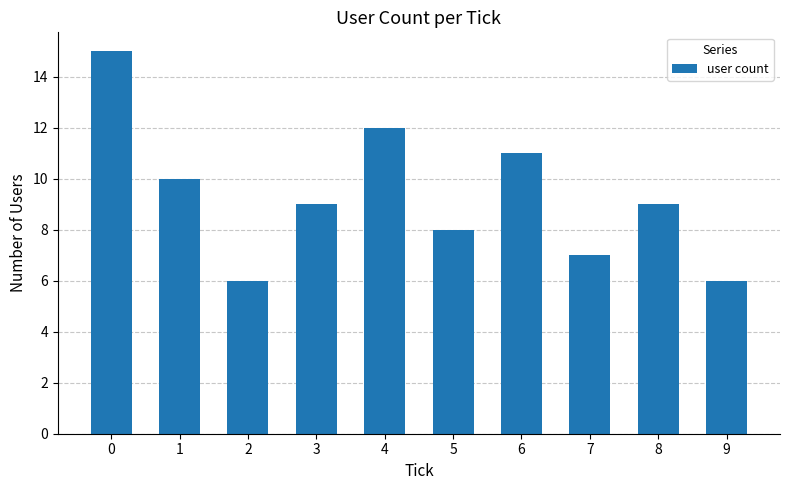

How many values are between 7 and 11?

6